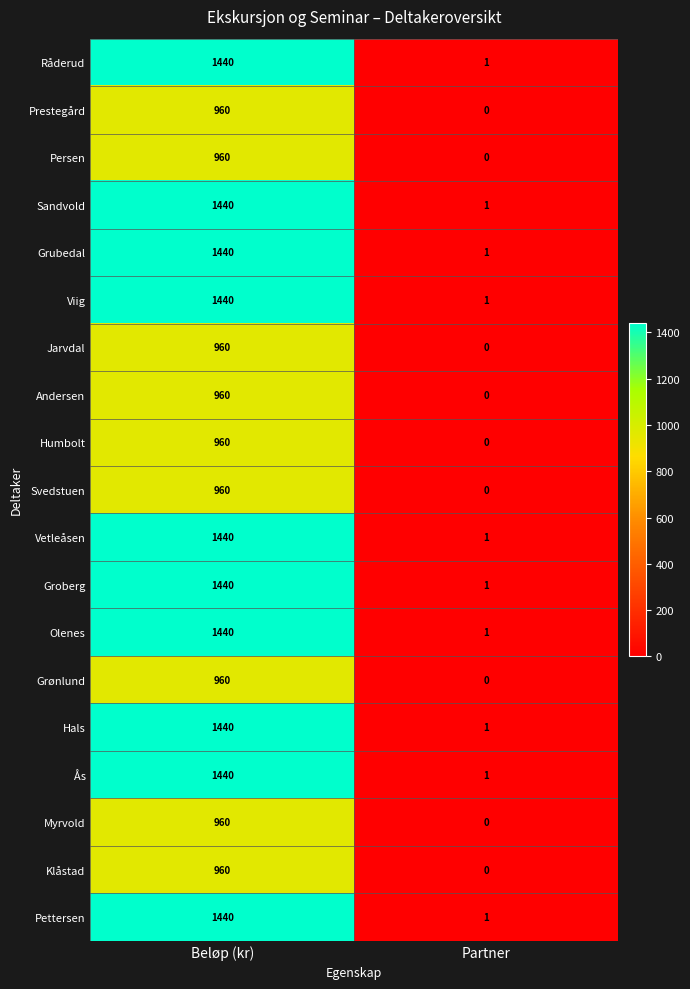

How many data points does each series have?

2